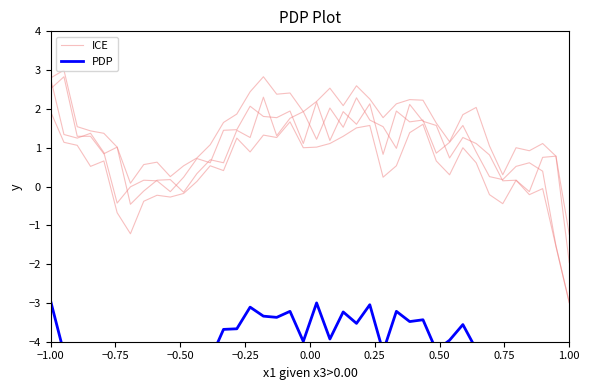

Rank the series by their average value, from lowest to highest.

PDP, ICE